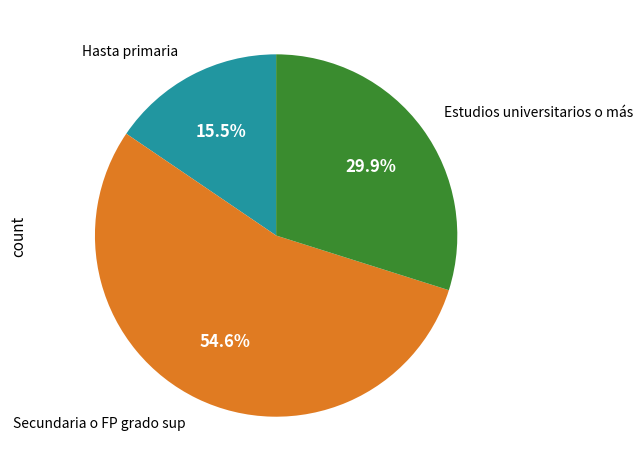

What is the total percentage of Hasta primaria and Estudios universitarios o más?

45.4%